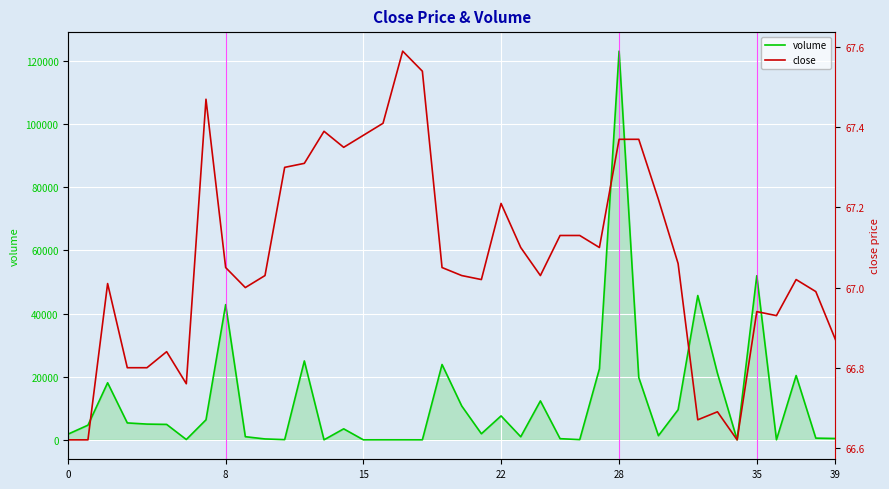

At how many categories does at least one series exceed 46854?

2